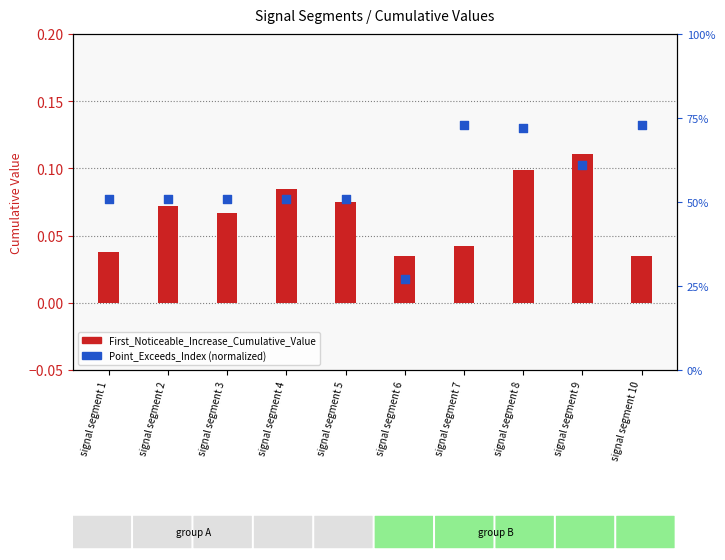

Is the value of First_Noticeable_Increase_Cumulative_Value at signal segment 4 greater than the value of Point_Exceeds_Index (normalized) at signal segment 1?

No